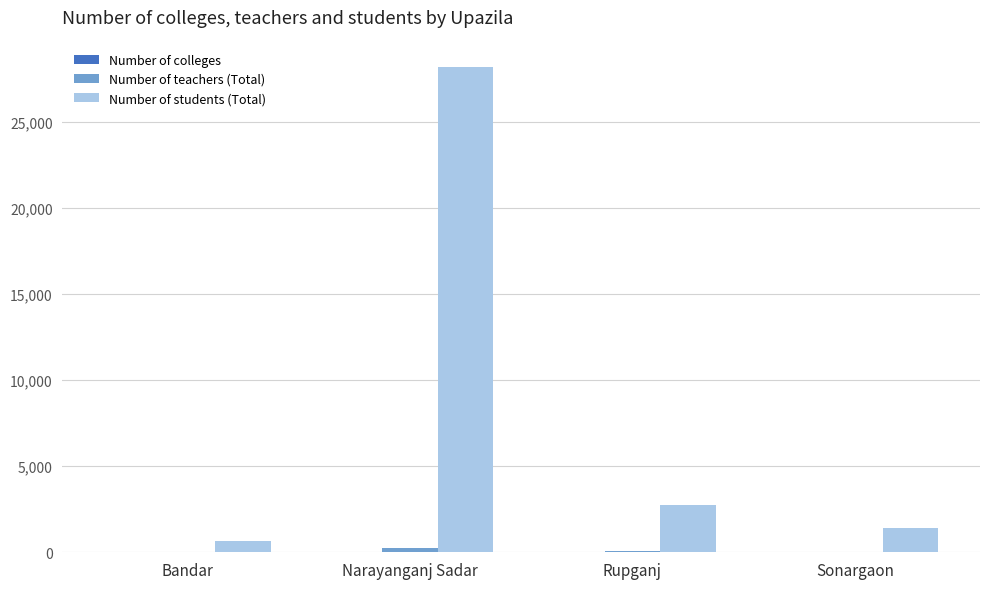

At which category is the sum across all series the highest?

Narayanganj Sadar